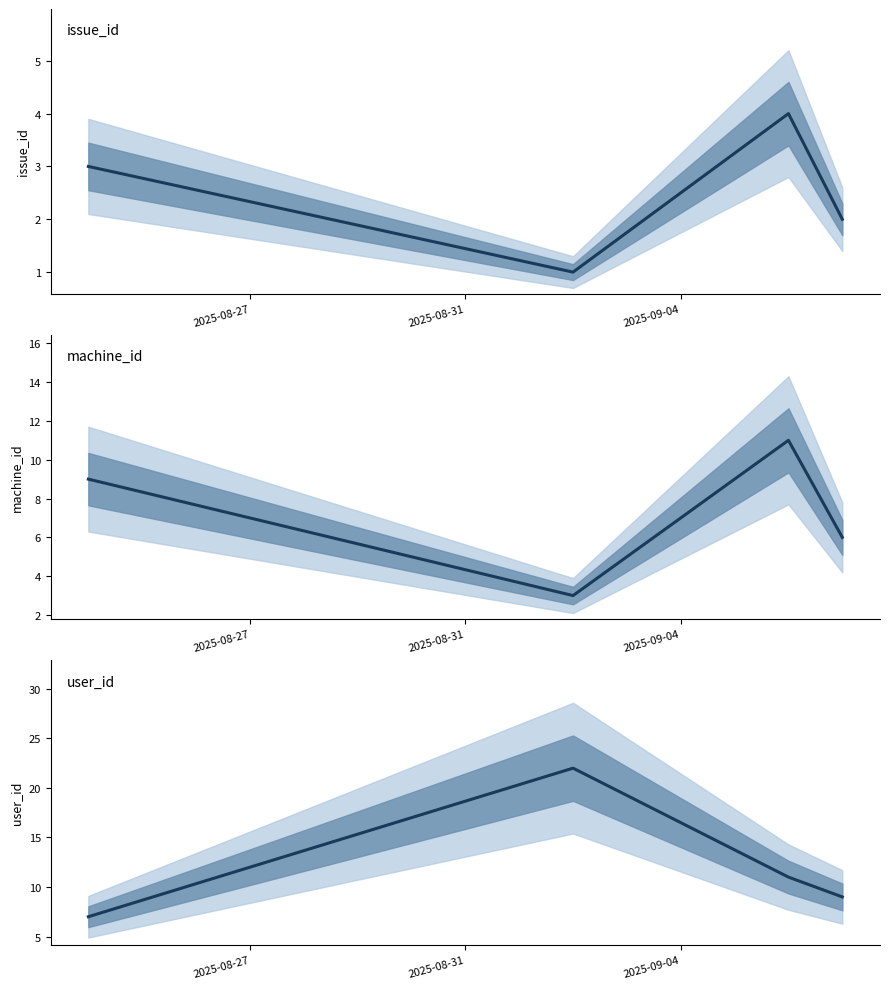

Is the value of issue_id at 2025-09-04 greater than the value of user_id at 2025-09-04?

No